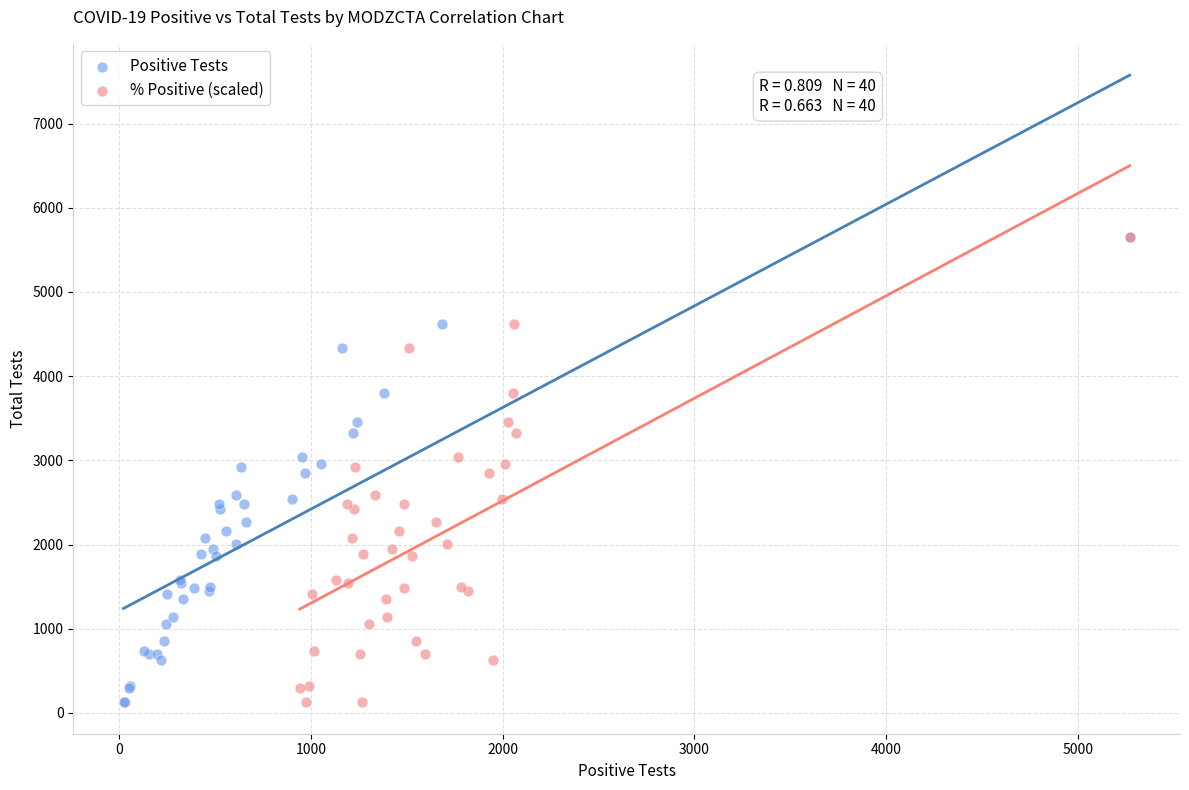

What are all the series names shown in the legend?

Positive Tests, % Positive (scaled)